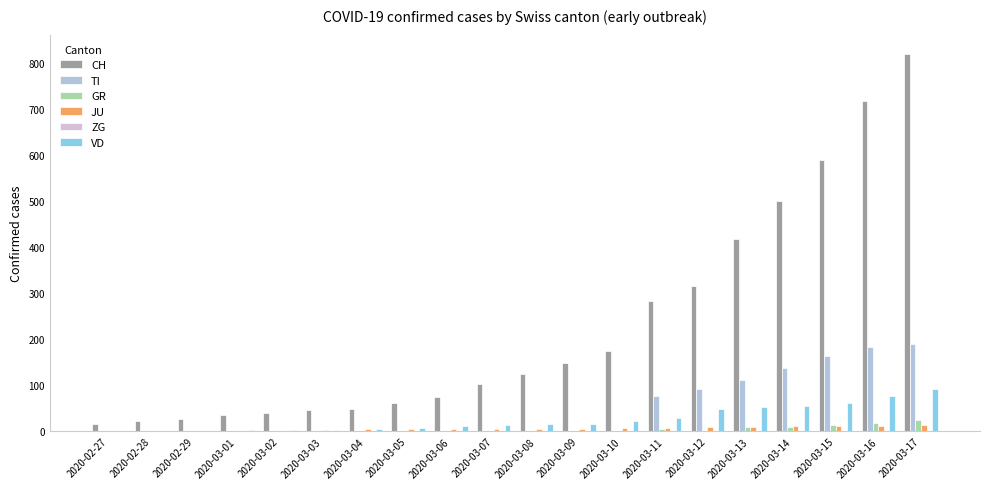

What is the average value of the JU series?

6